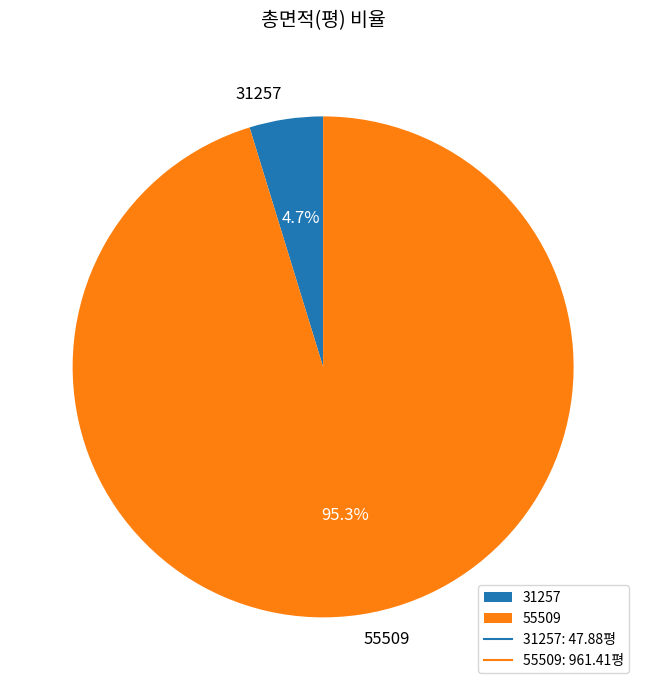

True or false: 55509 accounts for 95% of the total.

True